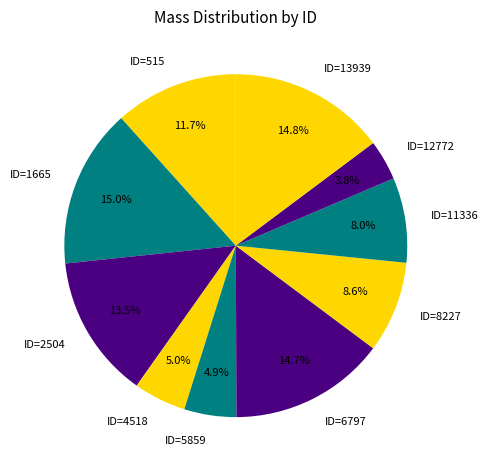

Which slice is the smallest?

ID=12772